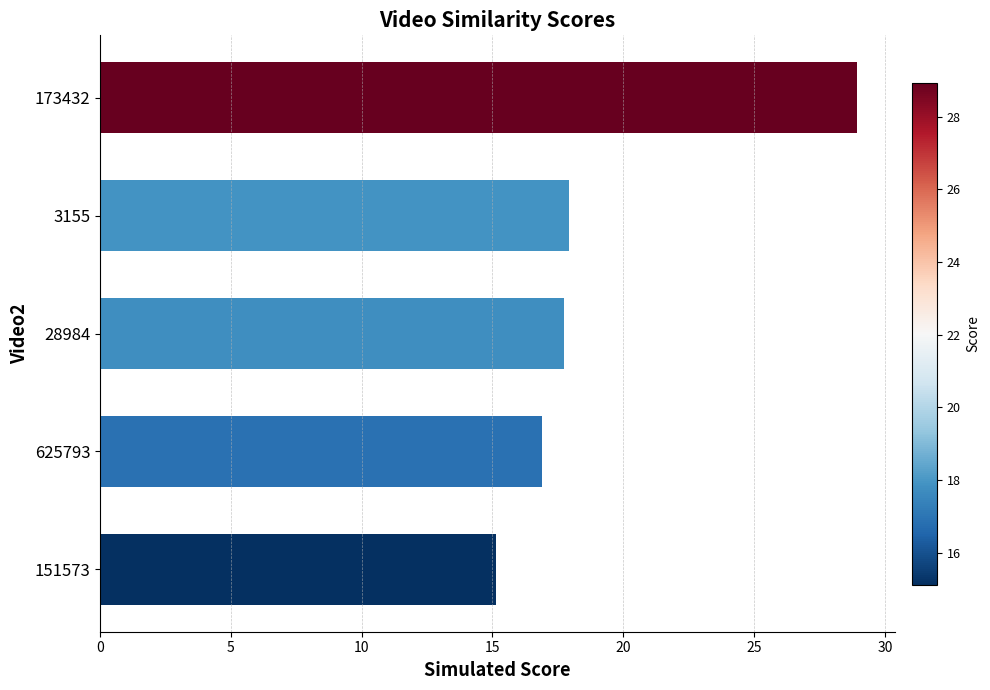

What is the maximum value shown in the chart?

28.9